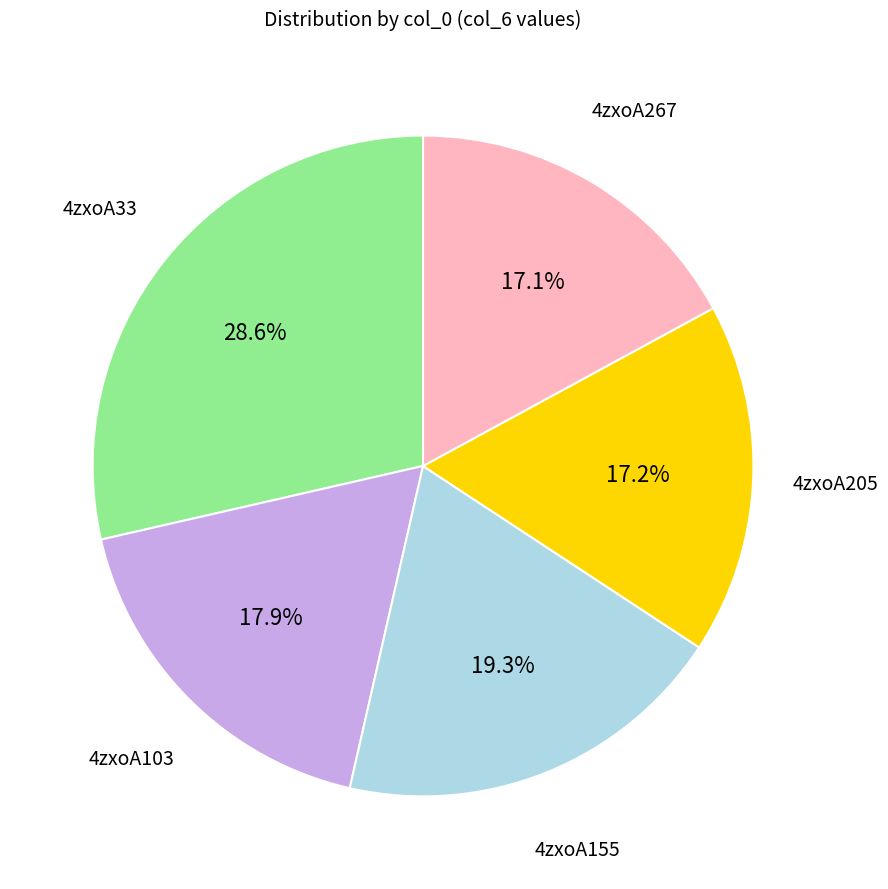

Which has a higher value, 4zxoA33 or 4zxoA155?

4zxoA33